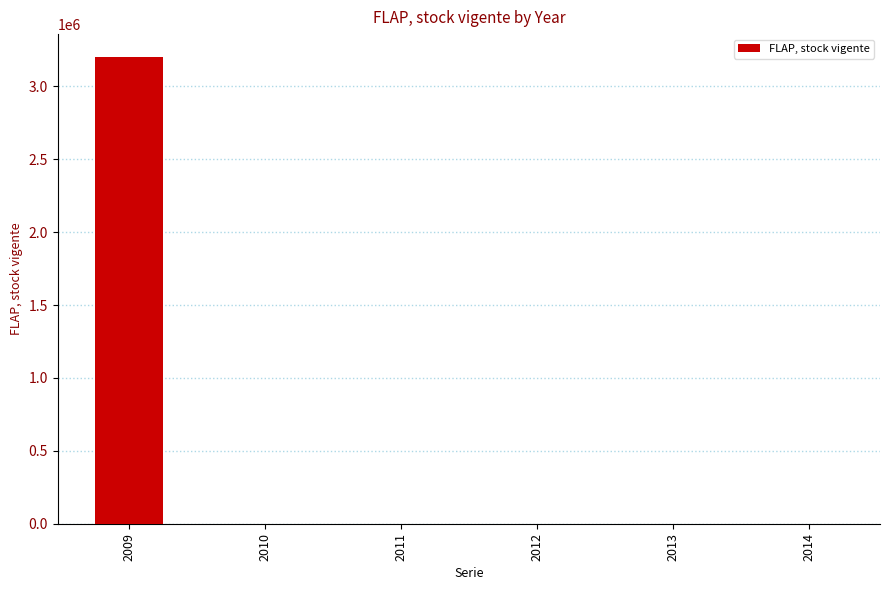

The value at 2012 is -2033003. True or false?

False